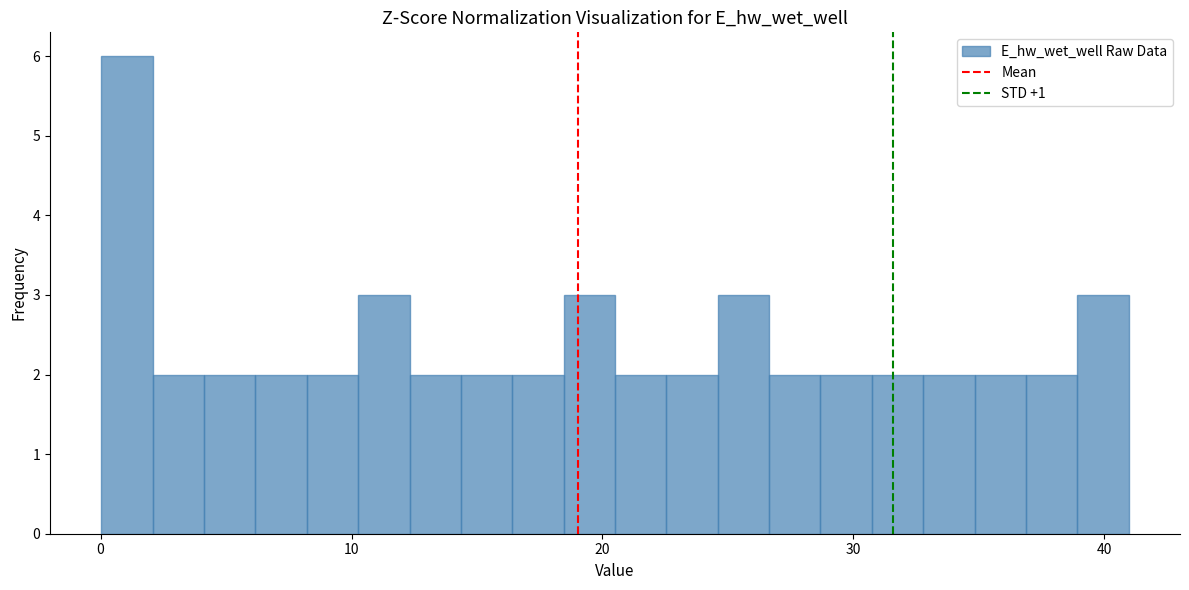

Around what value on the x-axis is the tallest bar? Give the approximate position of its centre, as read against the axis.

1